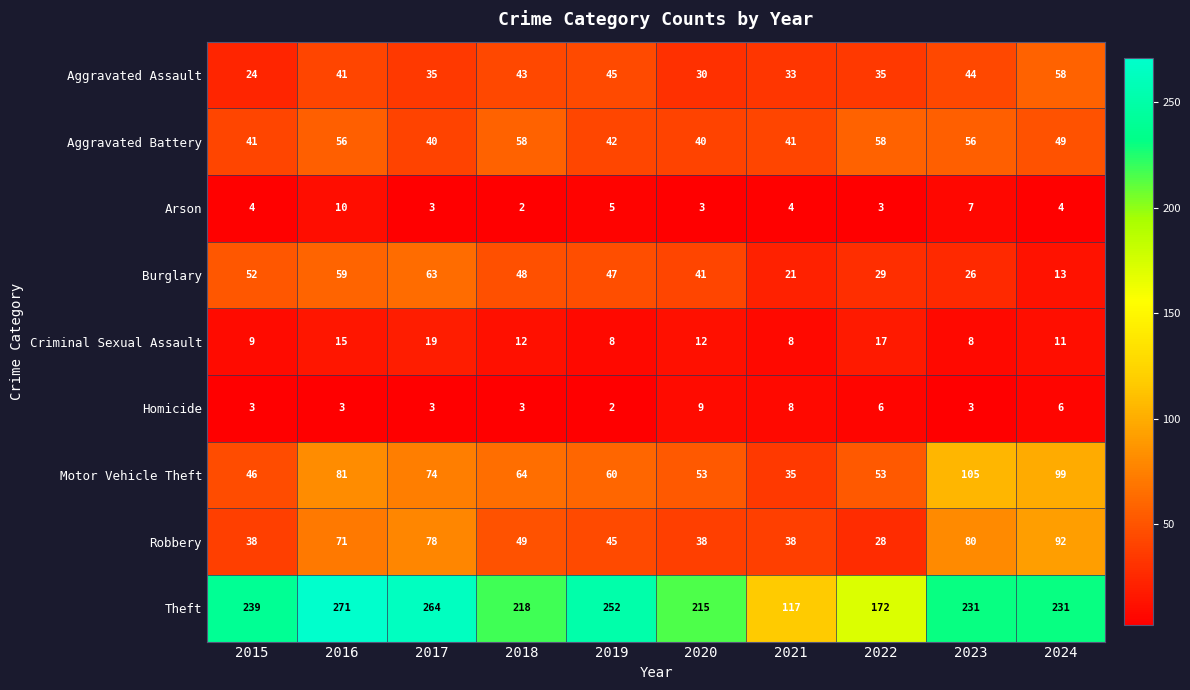

What is the difference between the second highest and minimum values in the Arson series?

5